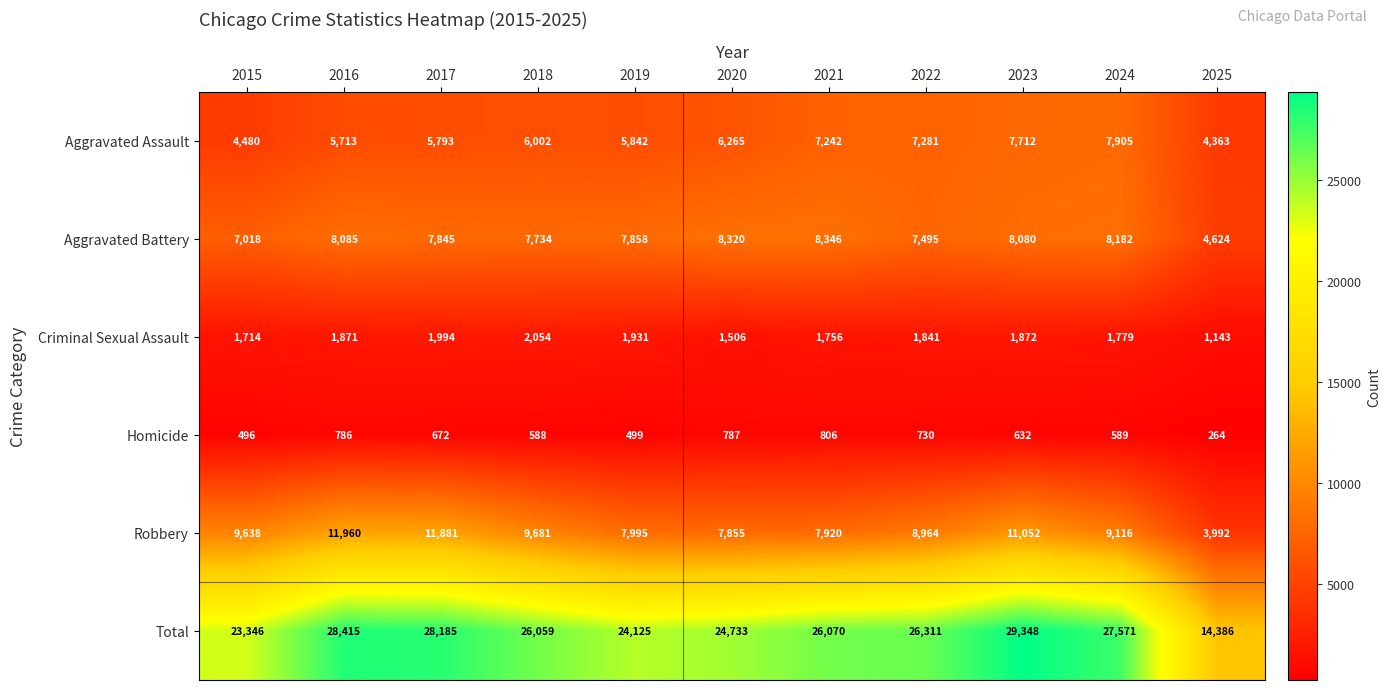

Read the Total value at 2021, to the nearest 10.

26070